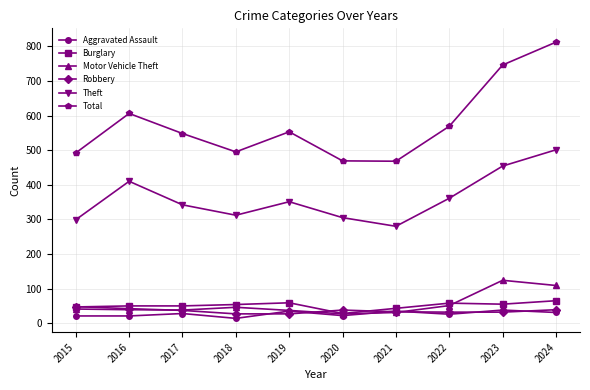

Read the Aggravated Assault value at 2017, to the nearest 10.

30